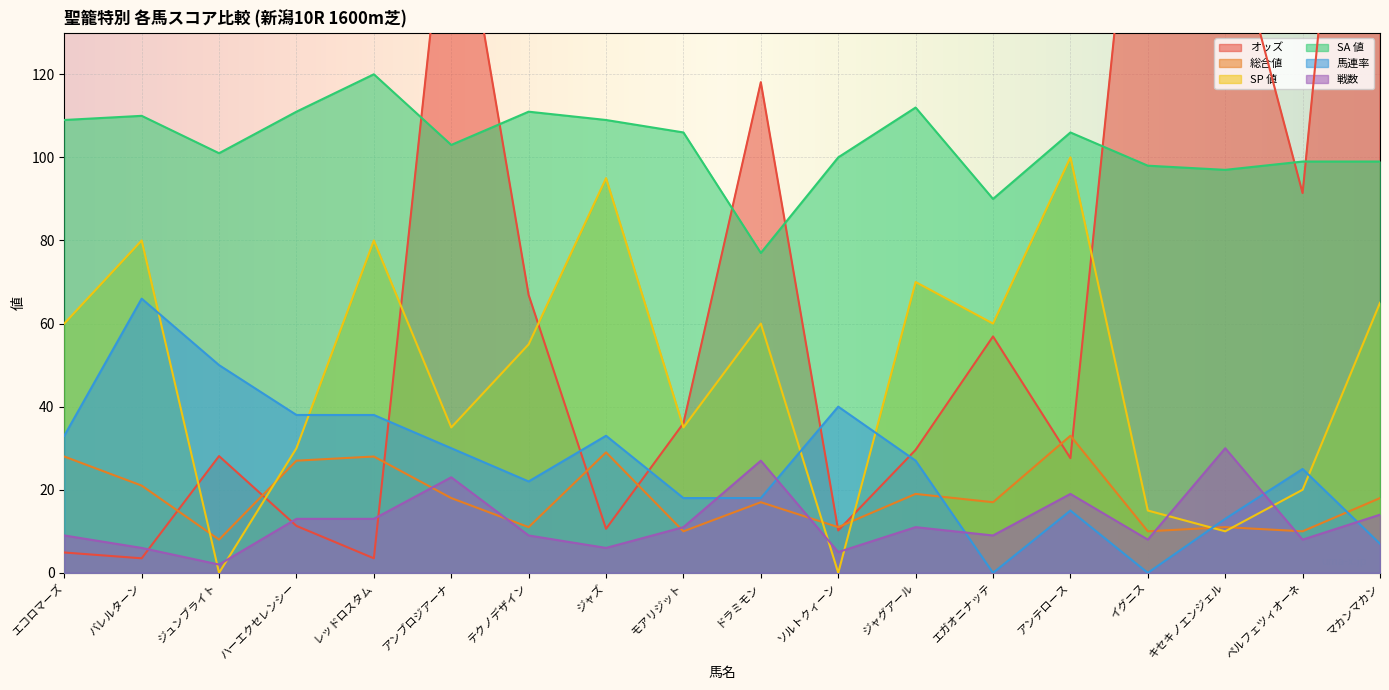

Reading left to right, what are all the values shown in this chart?

オッズ: エコロマーズ=4.9	バレルターン=3.5	ジュンブライト=28.1	ハーエクセレンシー=11.3	レッドロスタム=3.5	アンブロジアーナ=176.4	テクノデザイン=66.9	ジャズ=10.6	モアリジット=36.0	ドラミモン=118.1	ソルトクィーン=10.2	ジャグアール=29.6	エガオニナッテ=56.9	アンテロース=27.6	イグニス=207.6	キセキノエンジェル=161.6	ペルフェツィオーネ=91.4	マカンマカン=280.1
総合値: エコロマーズ=28.0	バレルターン=21.0	ジュンブライト=8.0	ハーエクセレンシー=27.0	レッドロスタム=28.0	アンブロジアーナ=18.0	テクノデザイン=11.0	ジャズ=29.0	モアリジット=10.0	ドラミモン=17.0	ソルトクィーン=11.0	ジャグアール=19.0	エガオニナッテ=17.0	アンテロース=33.0	イグニス=10.0	キセキノエンジェル=11.0	ペルフェツィオーネ=10.0	マカンマカン=18.0
SP 値: エコロマーズ=60.0	バレルターン=80.0	ジュンブライト=0.0	ハーエクセレンシー=30.0	レッドロスタム=80.0	アンブロジアーナ=35.0	テクノデザイン=55.0	ジャズ=95.0	モアリジット=35.0	ドラミモン=60.0	ソルトクィーン=0.0	ジャグアール=70.0	エガオニナッテ=60.0	アンテロース=100.0	イグニス=15.0	キセキノエンジェル=10.0	ペルフェツィオーネ=20.0	マカンマカン=65.0
SA 値: エコロマーズ=109.0	バレルターン=110.0	ジュンブライト=101.0	ハーエクセレンシー=111.0	レッドロスタム=120.0	アンブロジアーナ=103.0	テクノデザイン=111.0	ジャズ=109.0	モアリジット=106.0	ドラミモン=77.0	ソルトクィーン=100.0	ジャグアール=112.0	エガオニナッテ=90.0	アンテロース=106.0	イグニス=98.0	キセキノエンジェル=97.0	ペルフェツィオーネ=99.0	マカンマカン=99.0
馬連率: エコロマーズ=33.0	バレルターン=66.0	ジュンブライト=50.0	ハーエクセレンシー=38.0	レッドロスタム=38.0	アンブロジアーナ=30.0	テクノデザイン=22.0	ジャズ=33.0	モアリジット=18.0	ドラミモン=18.0	ソルトクィーン=40.0	ジャグアール=27.0	エガオニナッテ=0.0	アンテロース=15.0	イグニス=0.0	キセキノエンジェル=13.0	ペルフェツィオーネ=25.0	マカンマカン=7.0
戦数: エコロマーズ=9.0	バレルターン=6.0	ジュンブライト=2.0	ハーエクセレンシー=13.0	レッドロスタム=13.0	アンブロジアーナ=23.0	テクノデザイン=9.0	ジャズ=6.0	モアリジット=11.0	ドラミモン=27.0	ソルトクィーン=5.0	ジャグアール=11.0	エガオニナッテ=9.0	アンテロース=19.0	イグニス=8.0	キセキノエンジェル=30.0	ペルフェツィオーネ=8.0	マカンマカン=14.0